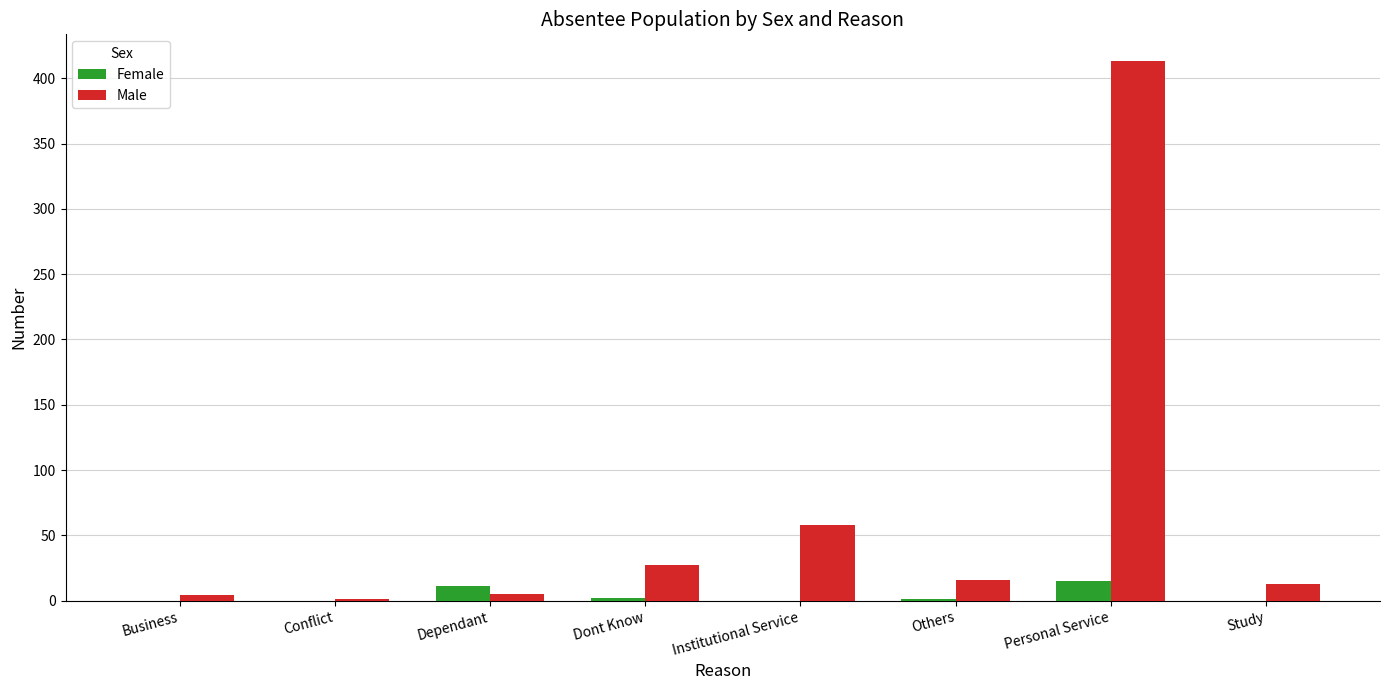

True or false: Male has a value of 570 at Personal Service.

False